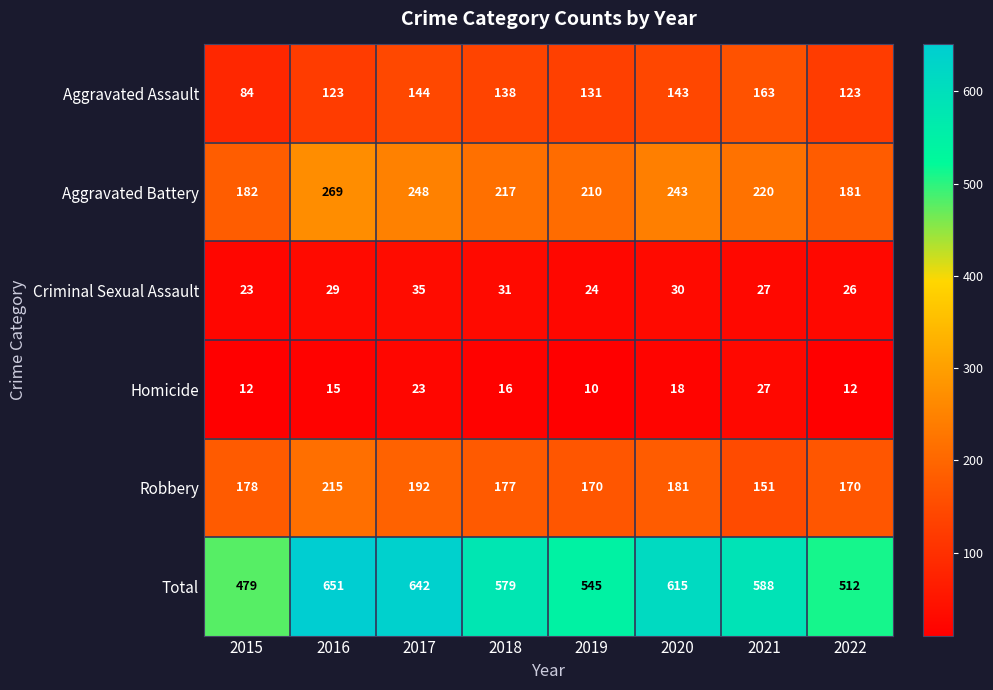

What is the total value across all series at 2021?

1176